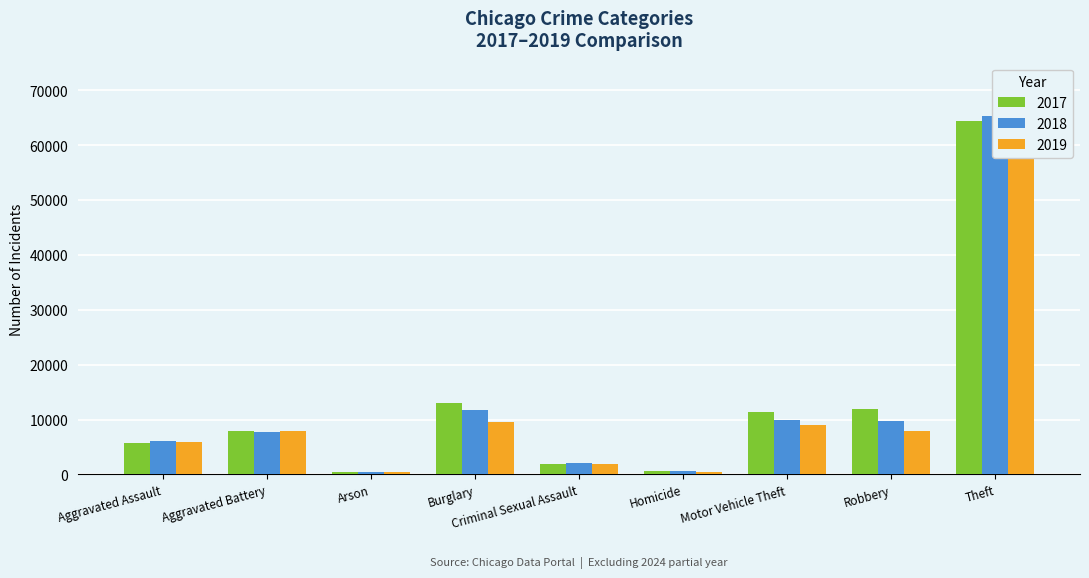

Reading right to left, extract all data points from this chart.

2017: Theft=64386	Robbery=11880	Motor Vehicle Theft=11380	Homicide=672	Criminal Sexual Assault=1965	Burglary=13001	Arson=444	Aggravated Battery=7845	Aggravated Assault=5793
2018: Theft=65288	Robbery=9681	Motor Vehicle Theft=9985	Homicide=588	Criminal Sexual Assault=2020	Burglary=11747	Arson=373	Aggravated Battery=7735	Aggravated Assault=6001
2019: Theft=62493	Robbery=7995	Motor Vehicle Theft=8977	Homicide=499	Criminal Sexual Assault=1906	Burglary=9638	Arson=376	Aggravated Battery=7858	Aggravated Assault=5841